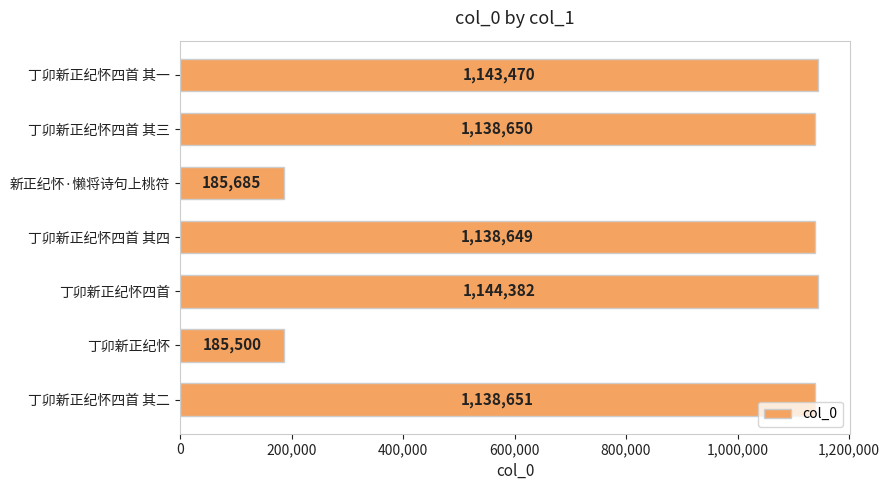

What is the value of the 5th bar from the top?

1144382